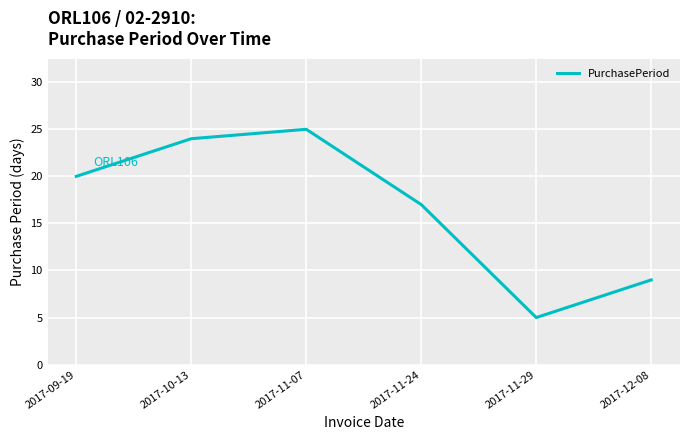

Does the chart have visible grid lines?

Yes